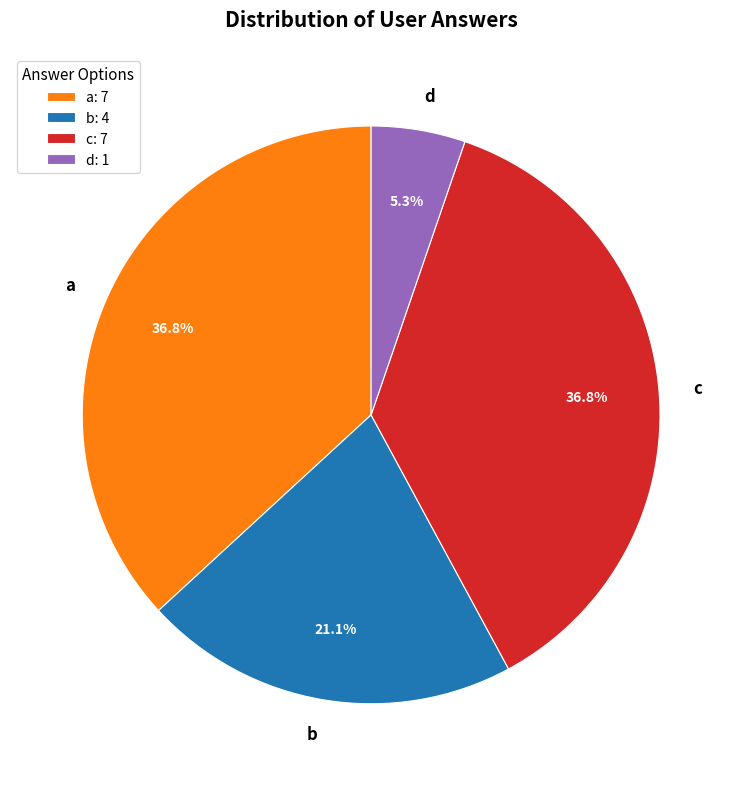

Which slice is the smallest?

d